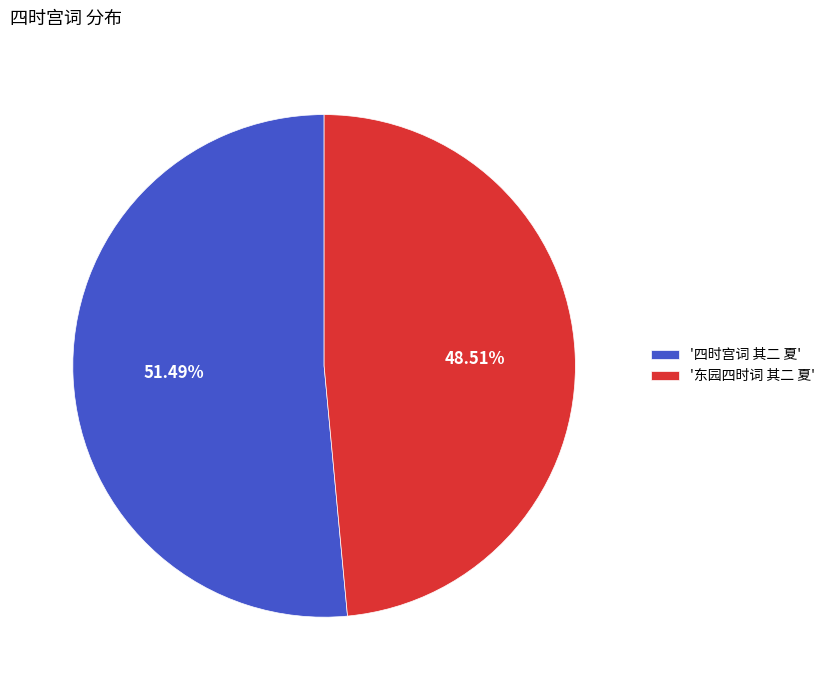

How many slices are in this pie chart?

2